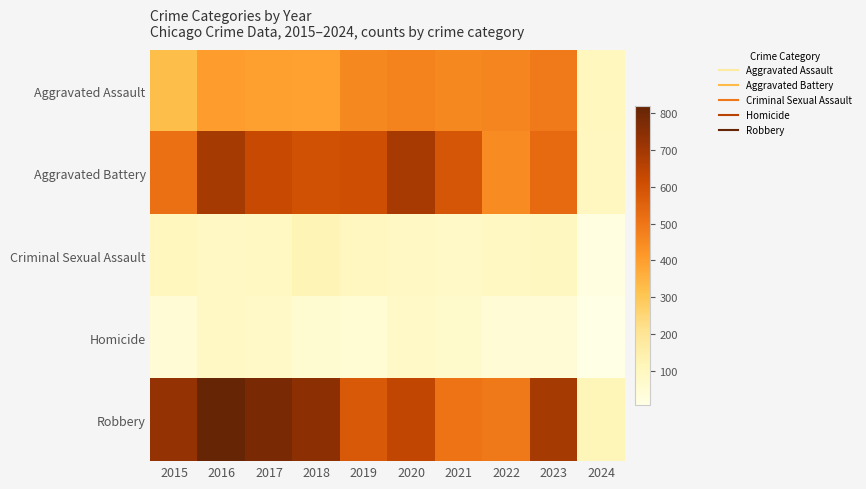

Rank the series at 2022 from lowest to highest value.

Homicide, Criminal Sexual Assault, Aggravated Battery, Aggravated Assault, Robbery